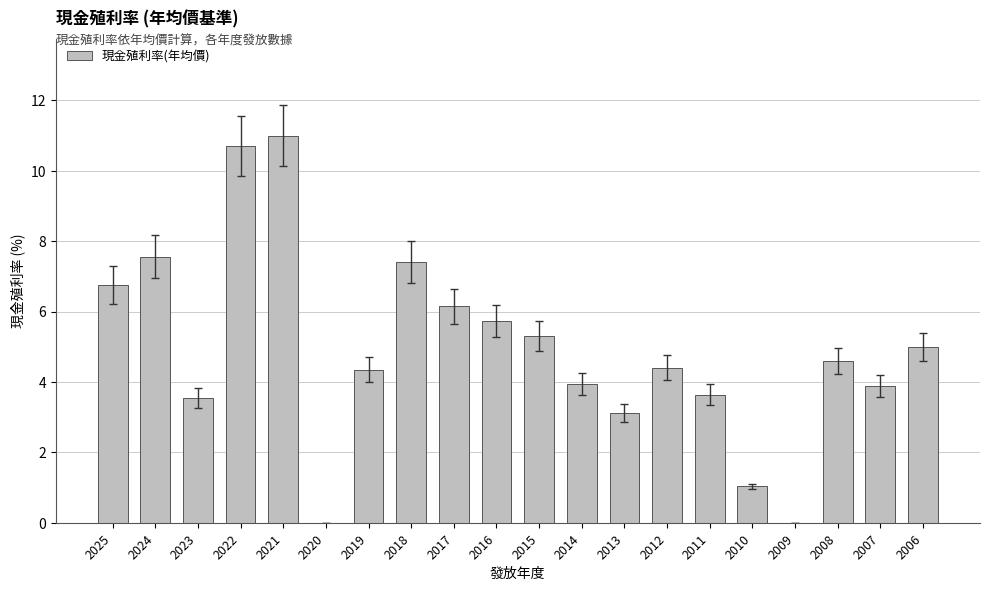

What is the sum of all values?

98.1